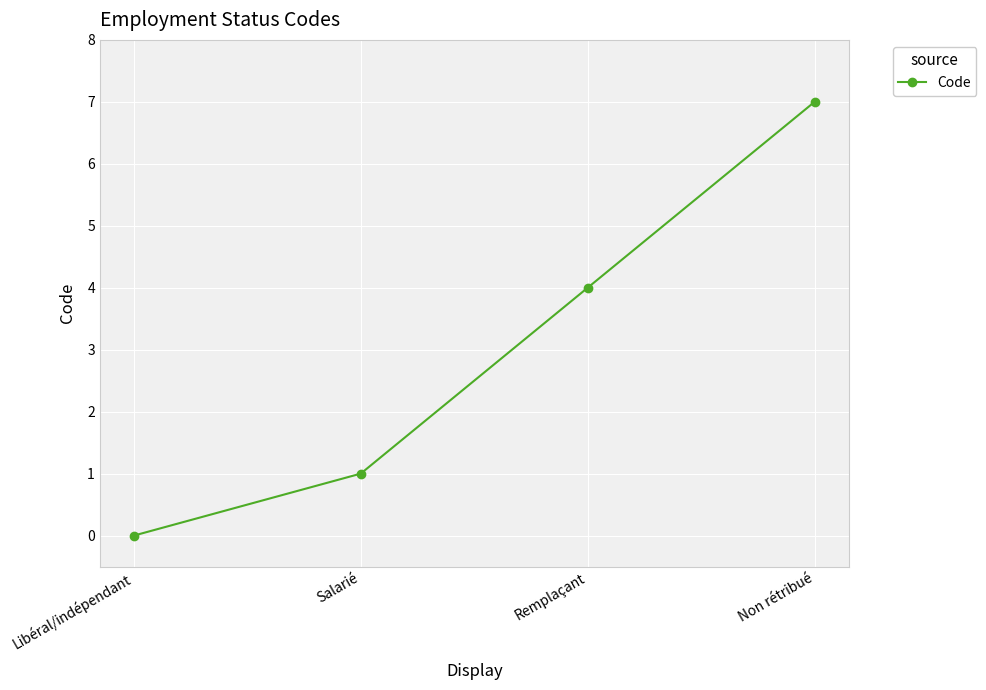

What is the change in value from Salarié to Non rétribué?

+6